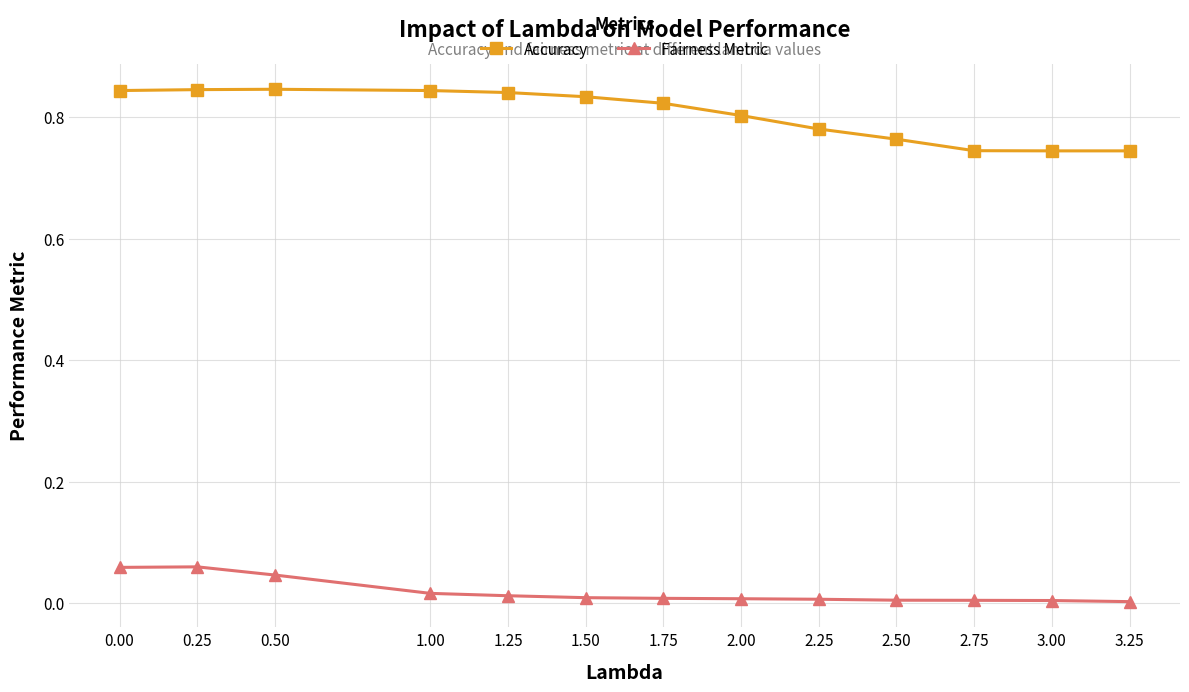

Is it true that Fairness Metric equals 0.0 at 0.00?

False